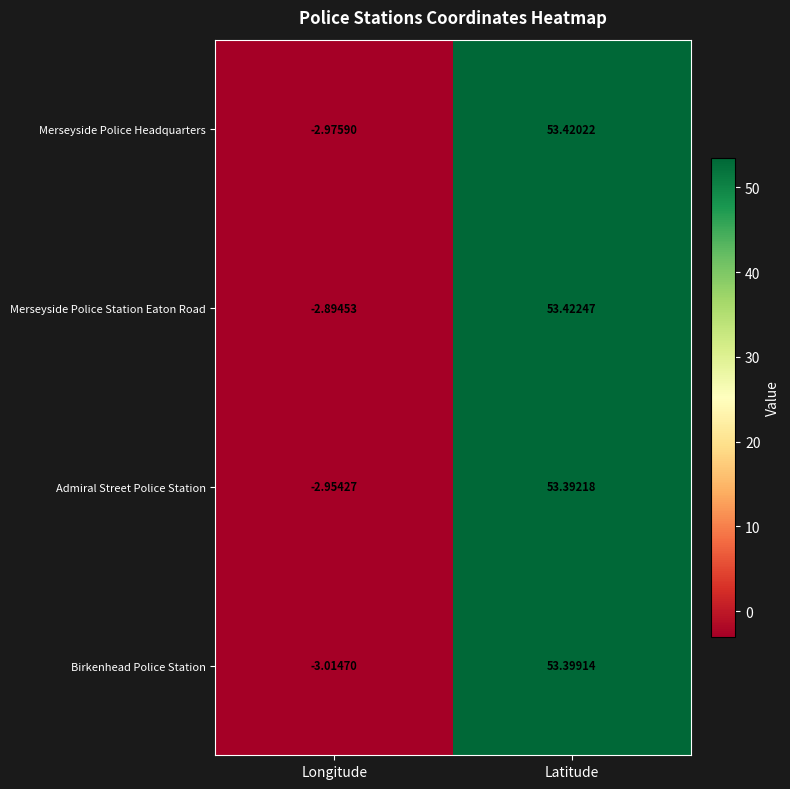

At which category does the chart reach its peak across all series?

Latitude